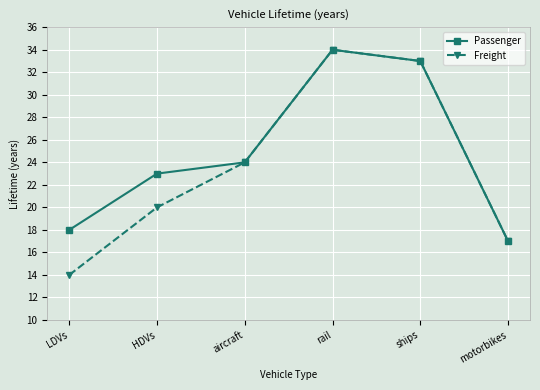

What is the label of the 4th point from the left?

rail